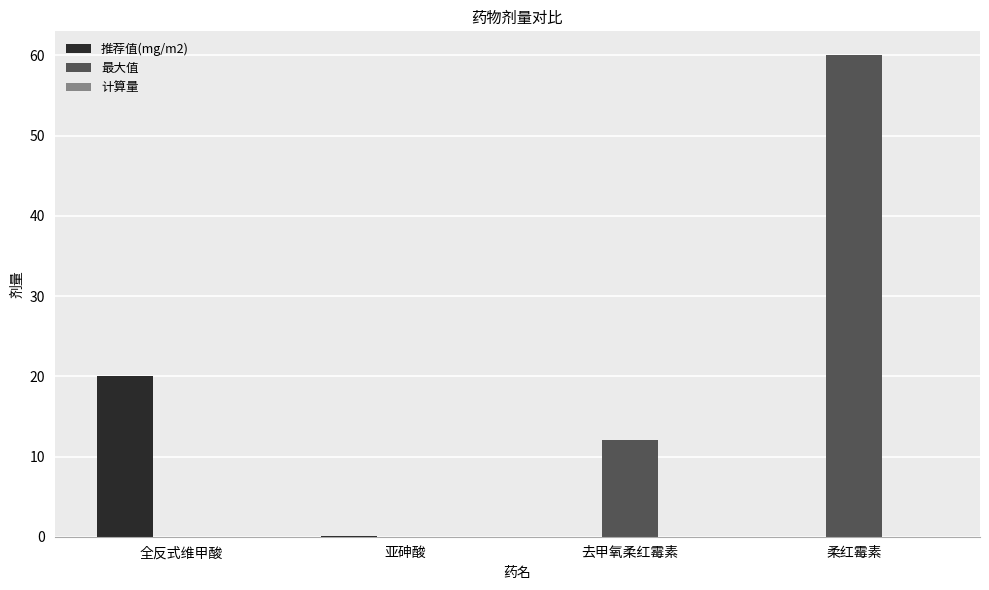

Is it true that 最大值 equals 60.0 at 柔红霉素?

True